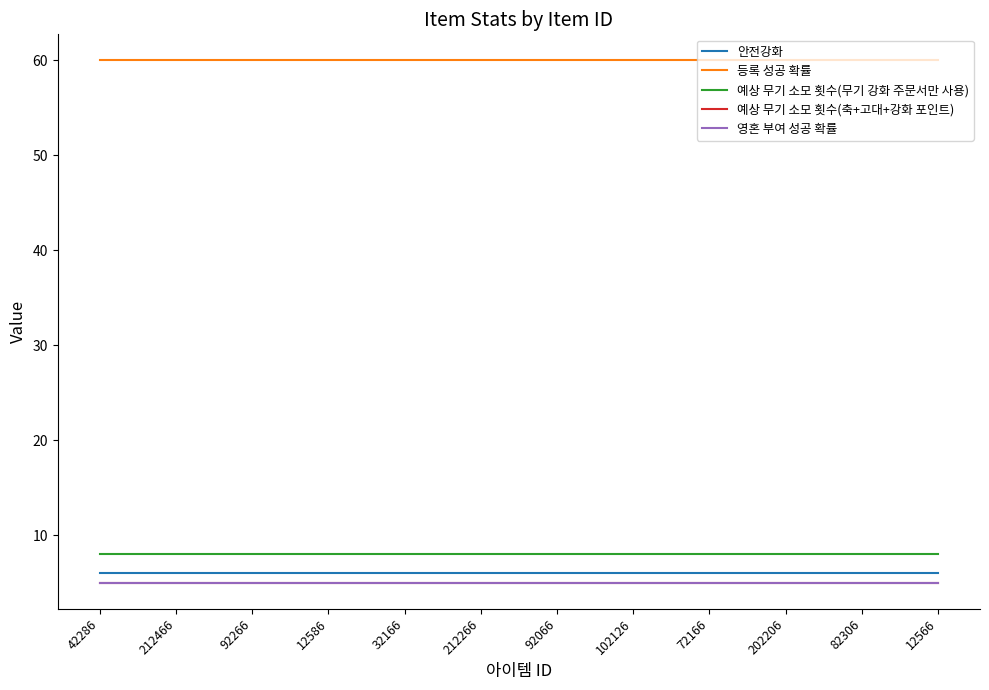

Is this an area chart (filled region under the line)?

No